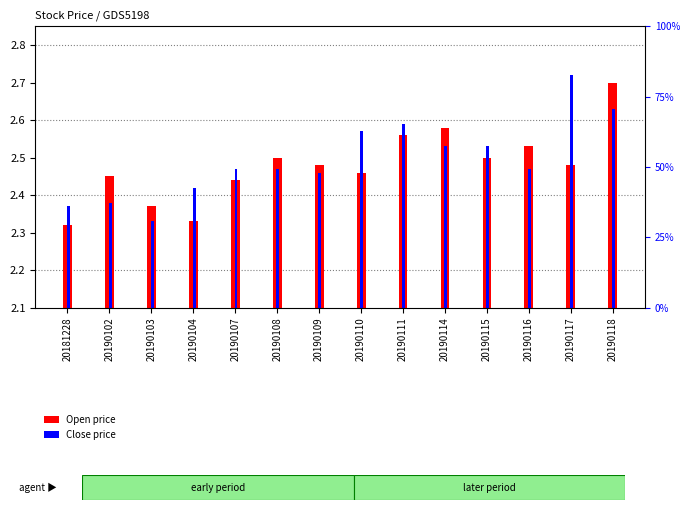

Which category has the highest value in the Open price series?

20190118